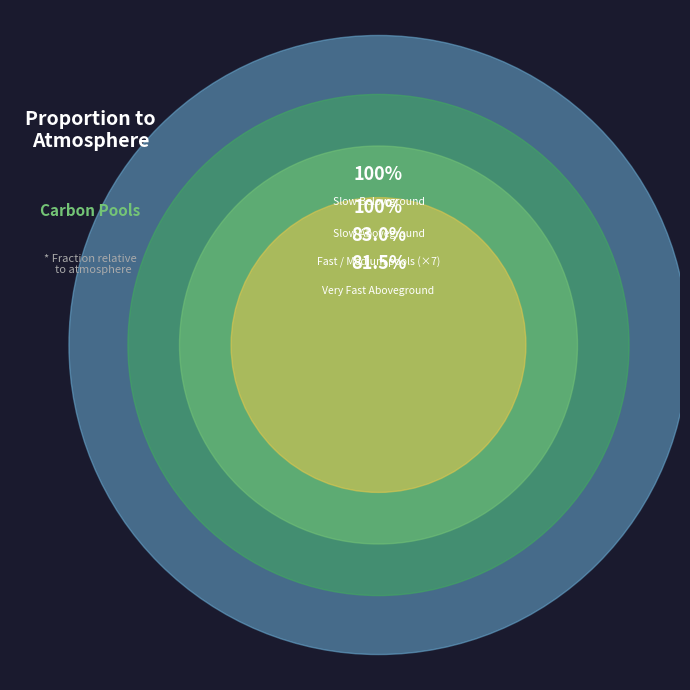

What is the smallest slice in the pie chart?

Very Fast Aboveground